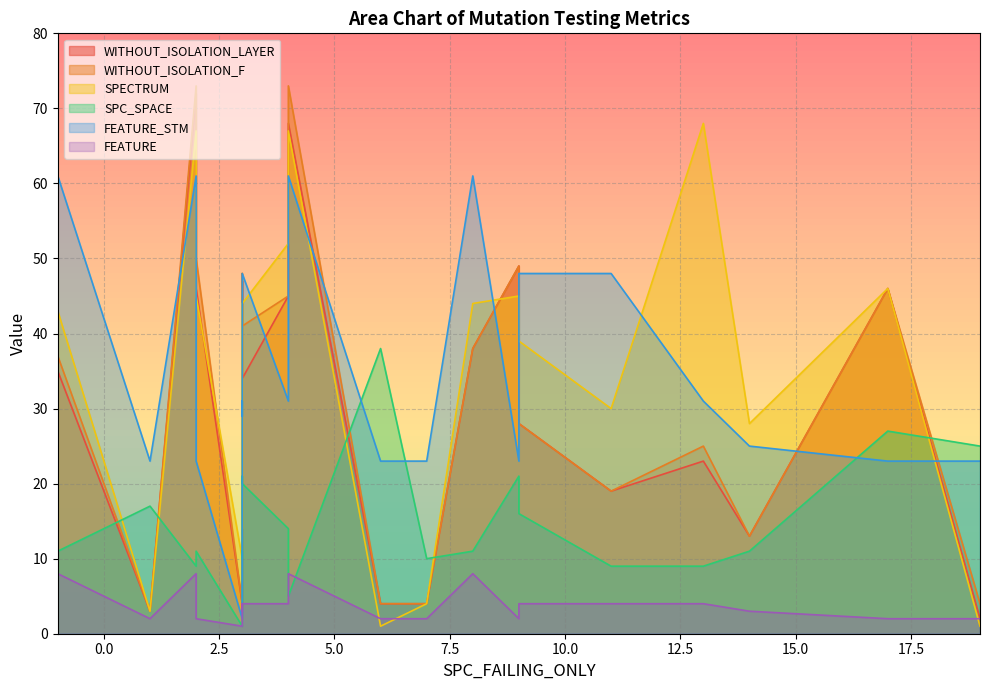

What is the sum of all FEATURE values?

82